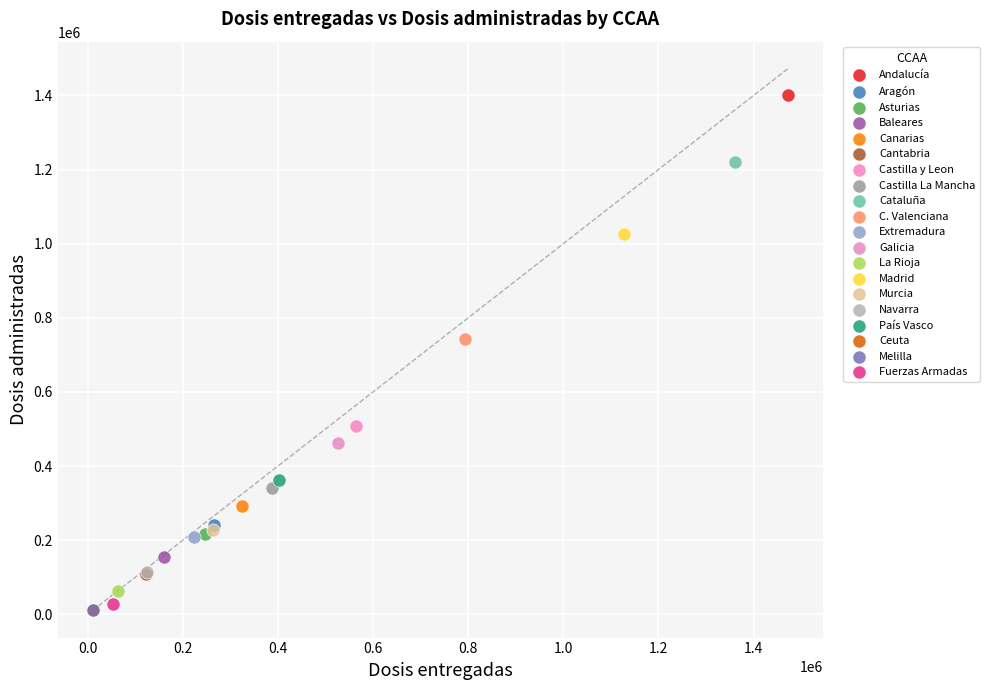

Which series reaches the maximum Y coordinate?

Andalucía